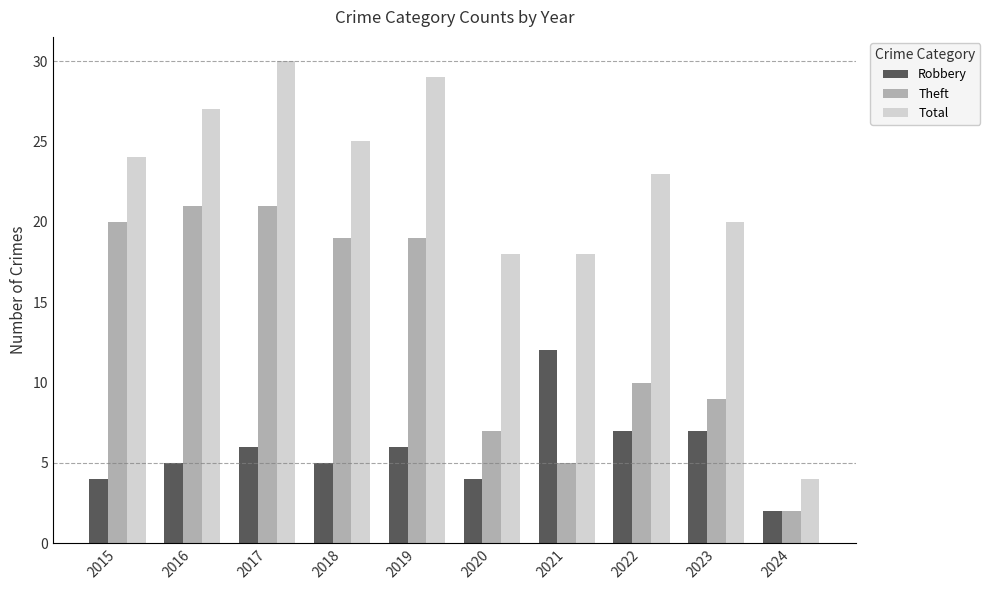

What is the spread (max minus min) of values at 2017?

24